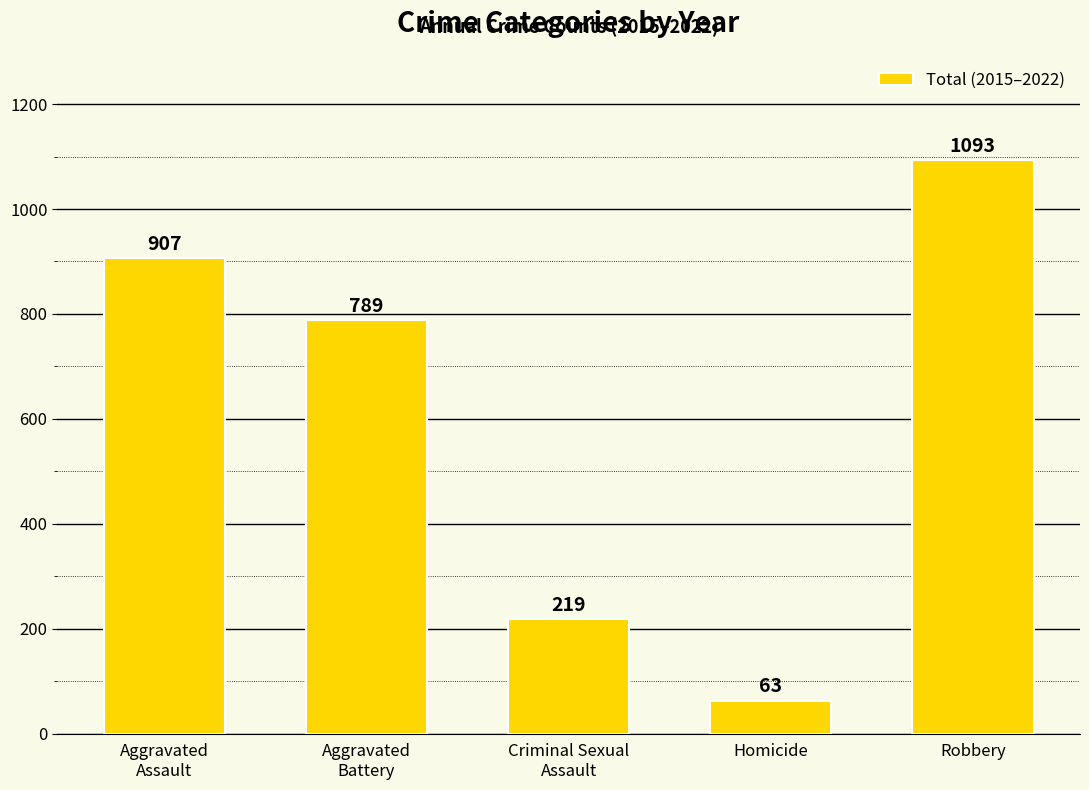

What is the difference between the values at Homicide and Robbery?

1030